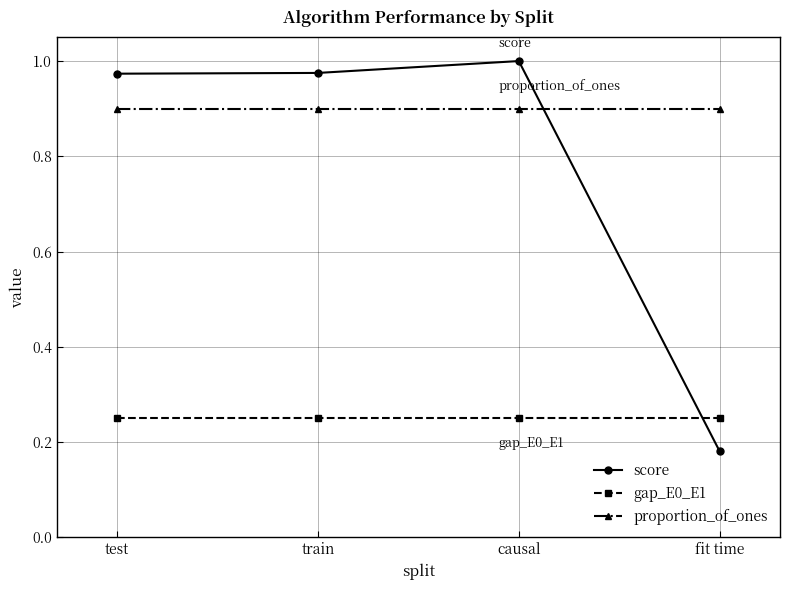

What position from the right is train?

3